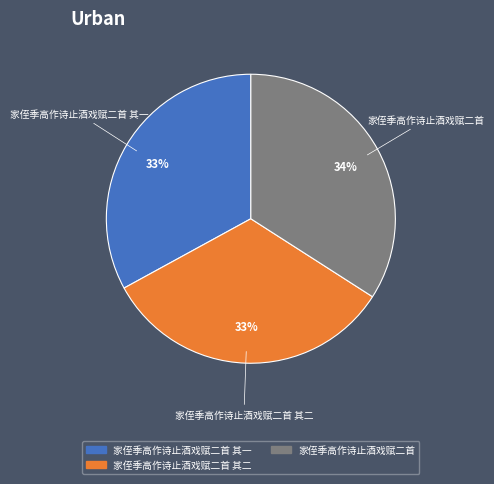

Is there any slice that represents more than half of the pie?

No